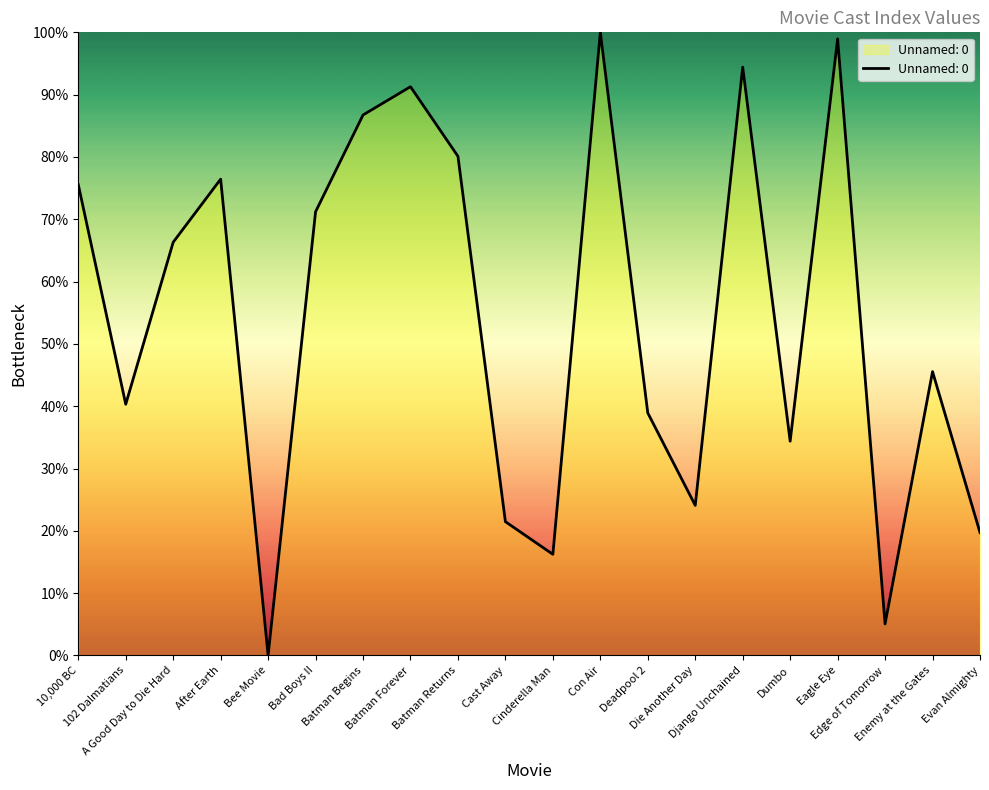

The value at Eagle Eye is 99.0. True or false?

True